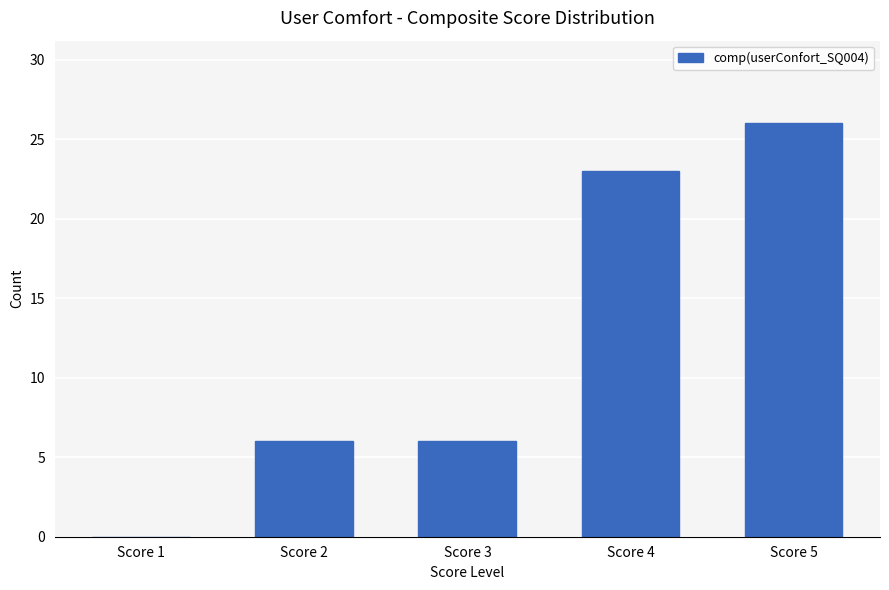

The chart shows a value of 6 at Score 3. True or false?

True